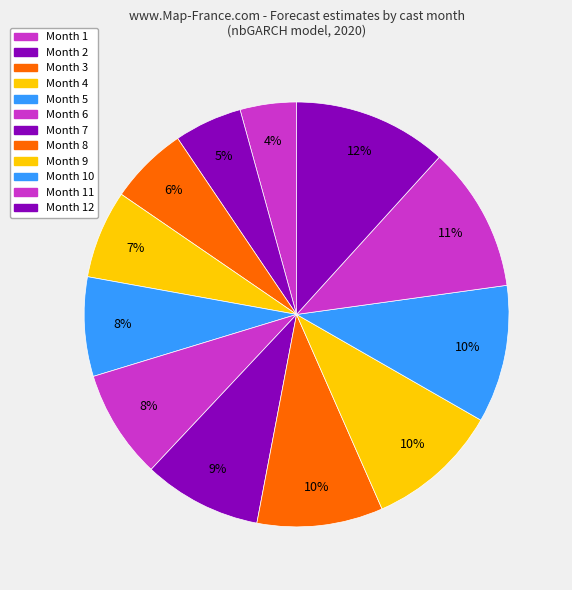

How many segments does this pie chart have?

12